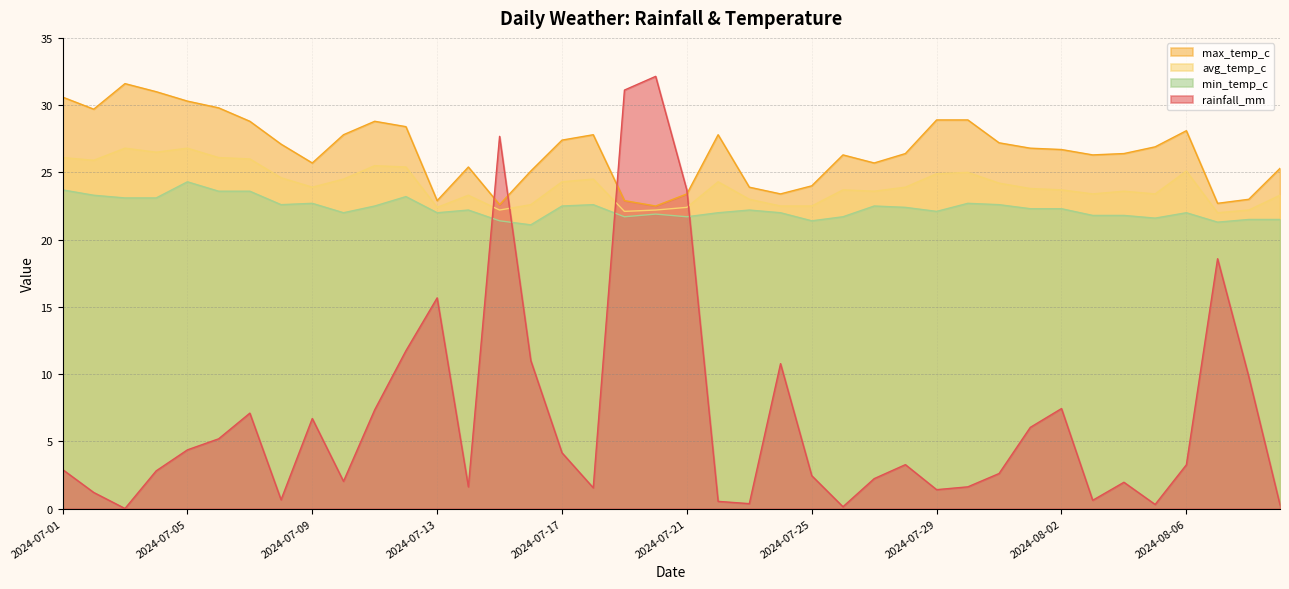

What is the label of the 30th point from the left?

2024-07-30